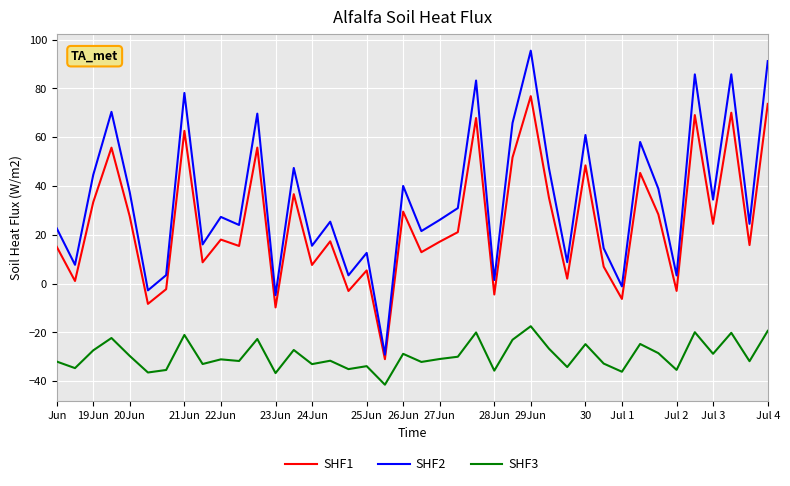

What is the smallest value displayed?

-41.4